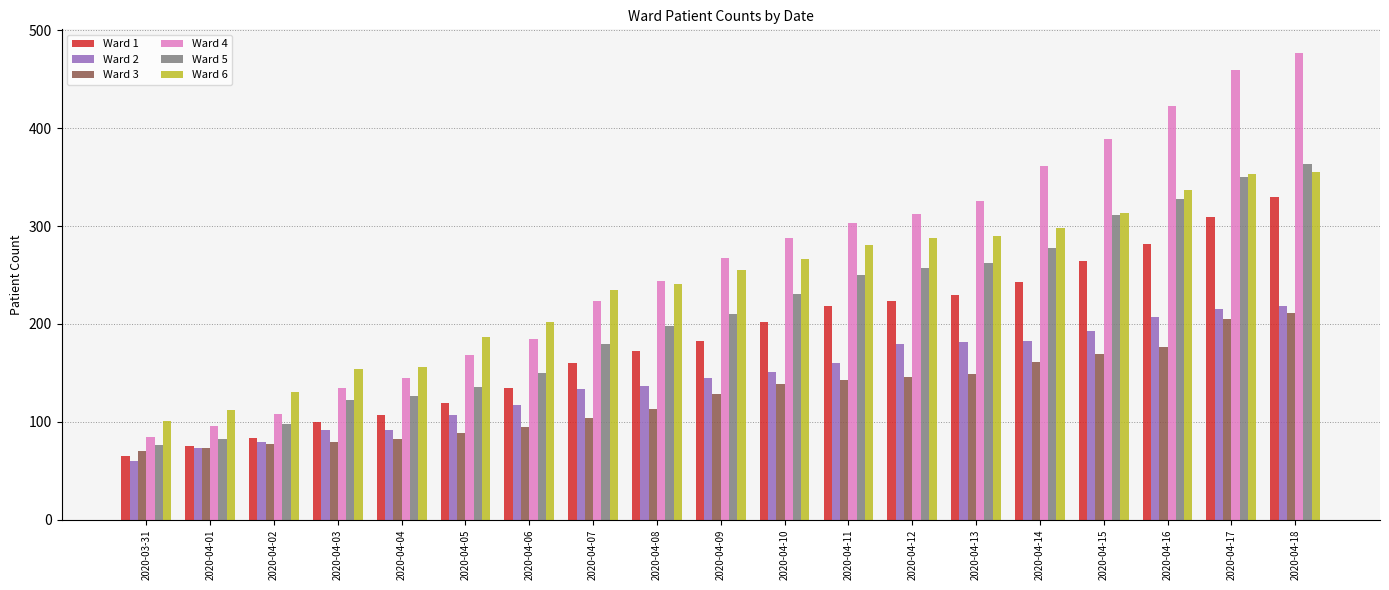

Rank the series at 2020-04-10 from lowest to highest value.

Ward 3, Ward 2, Ward 1, Ward 5, Ward 6, Ward 4